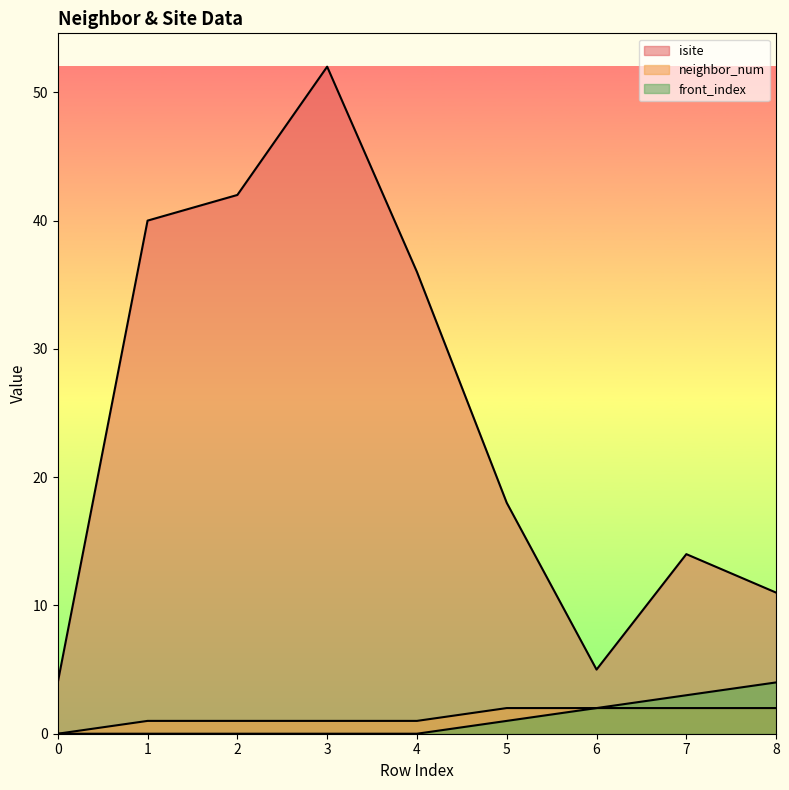

What is the maximum value for front_index?

4